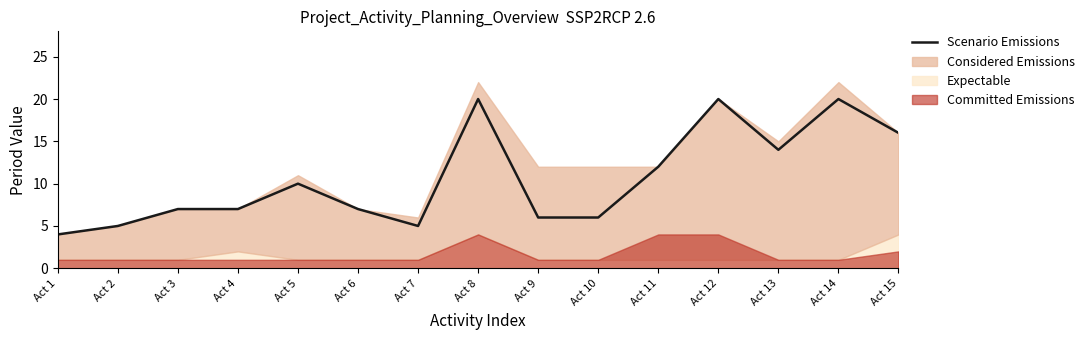

List the labels in order of value, largest first.

Act 8, Act 12, Act 14, Act 15, Act 13, Act 11, Act 5, Act 3, Act 4, Act 6, Act 9, Act 10, Act 2, Act 7, Act 1